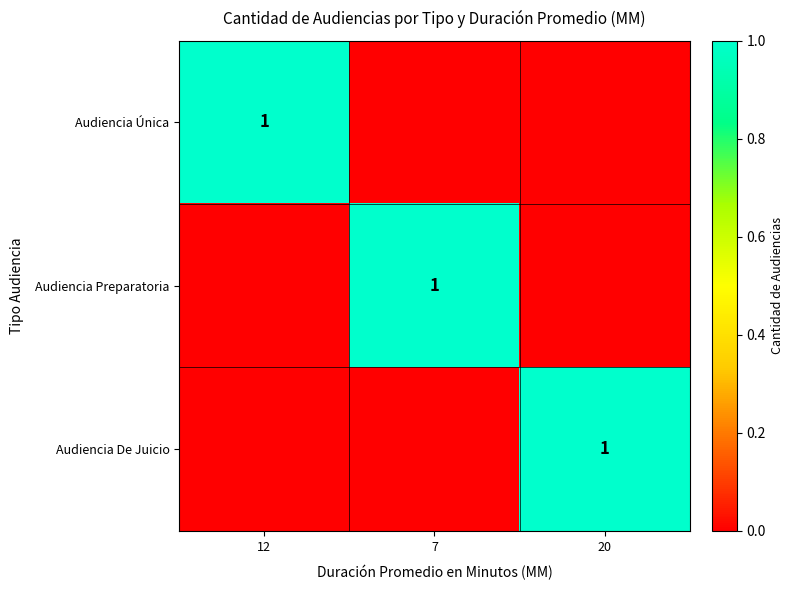

True or false: Audiencia Preparatoria has a value of 0 at 7.

False